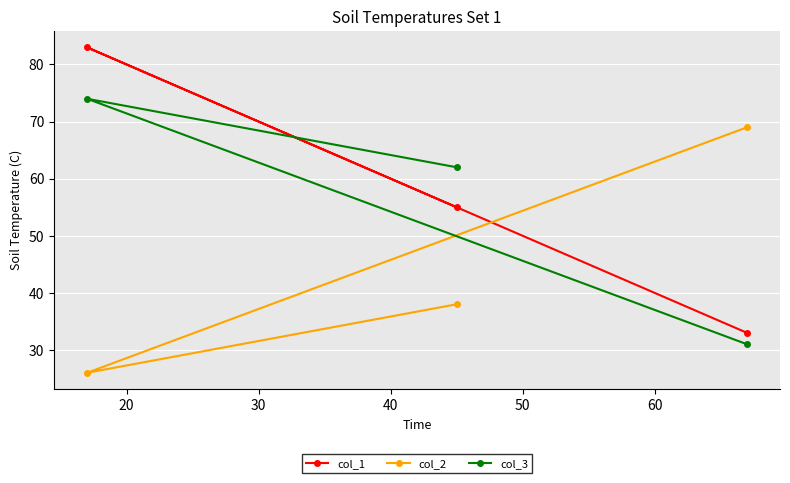

What is the minimum value shown in the chart?

26